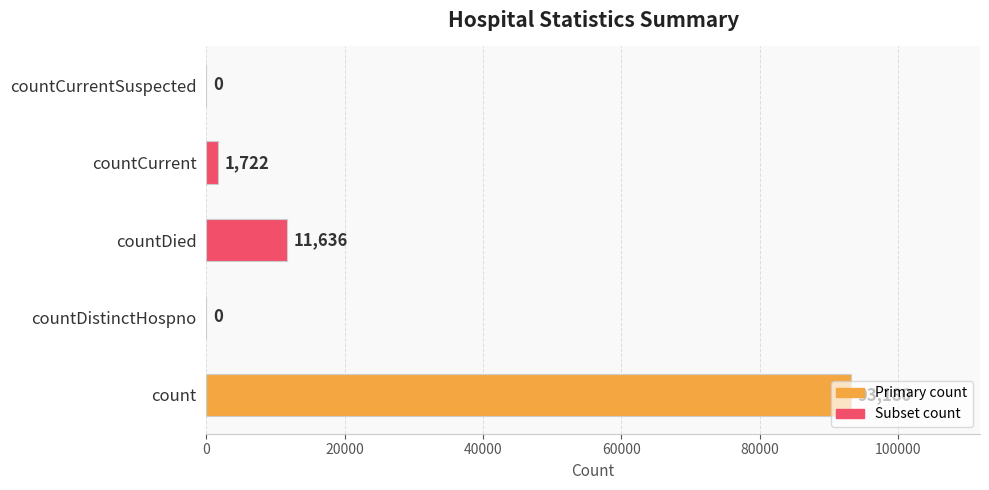

What value does the data have at countCurrent, to the nearest 100?

1700